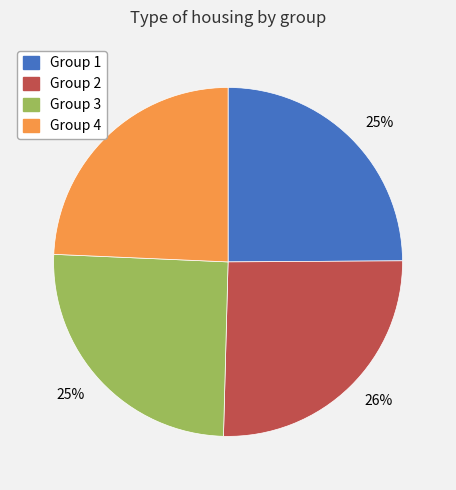

How many slices are in this pie chart?

4